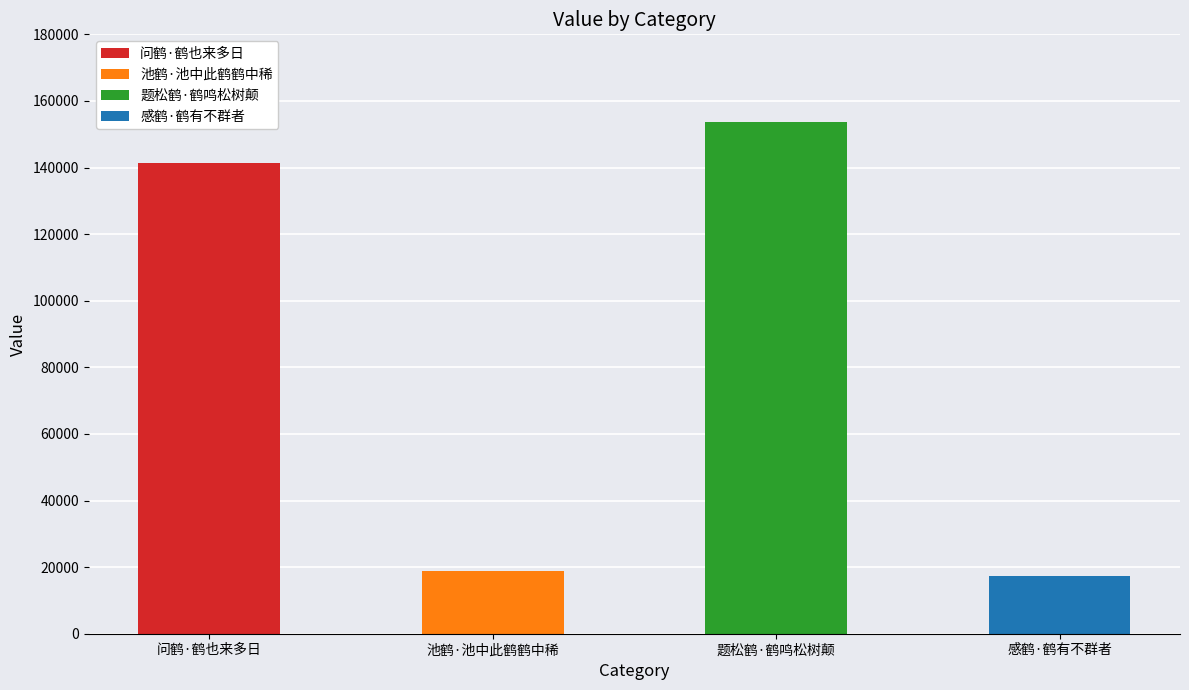

The value at 问鹤·鹤也来多日 is 233494. True or false?

False